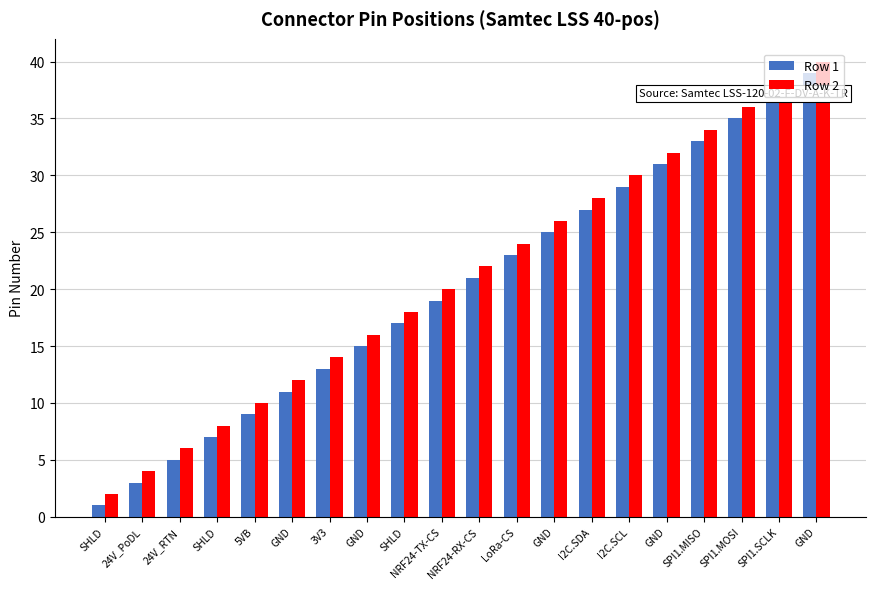

What is the greatest value displayed?

40